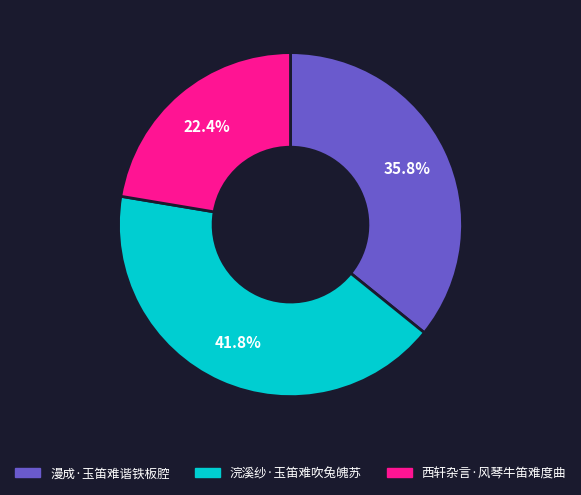

To the nearest percent, what is the average slice percentage?

33%